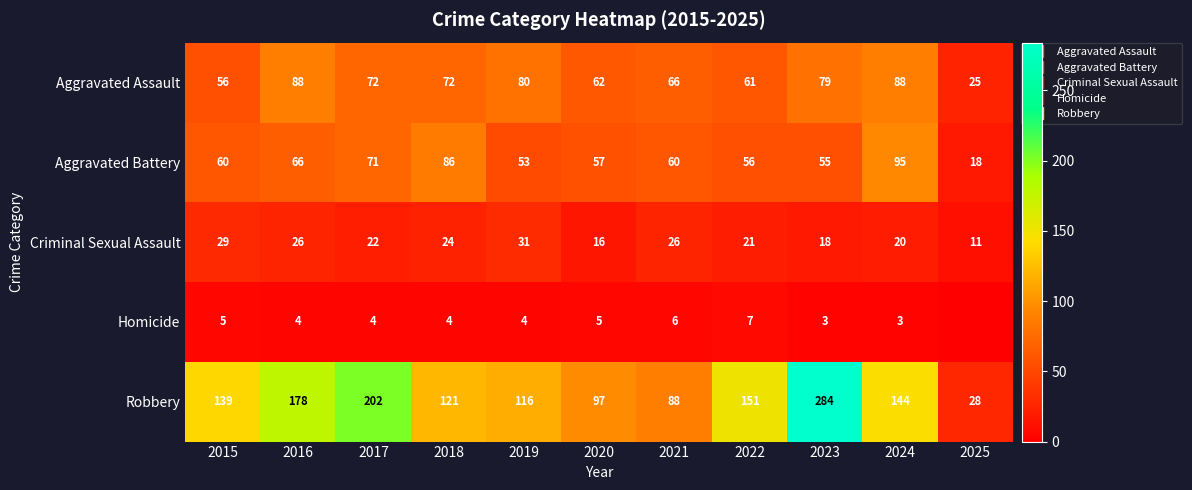

Which category has the lowest value across all series?

2025